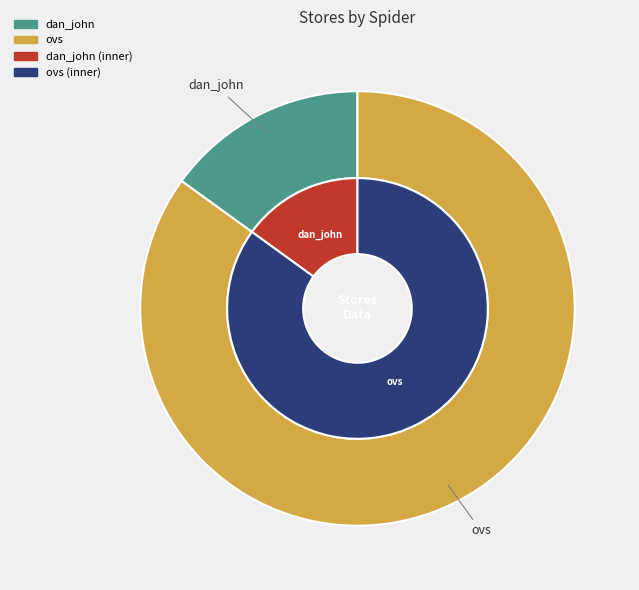

Is ovs the majority of the pie?

Yes